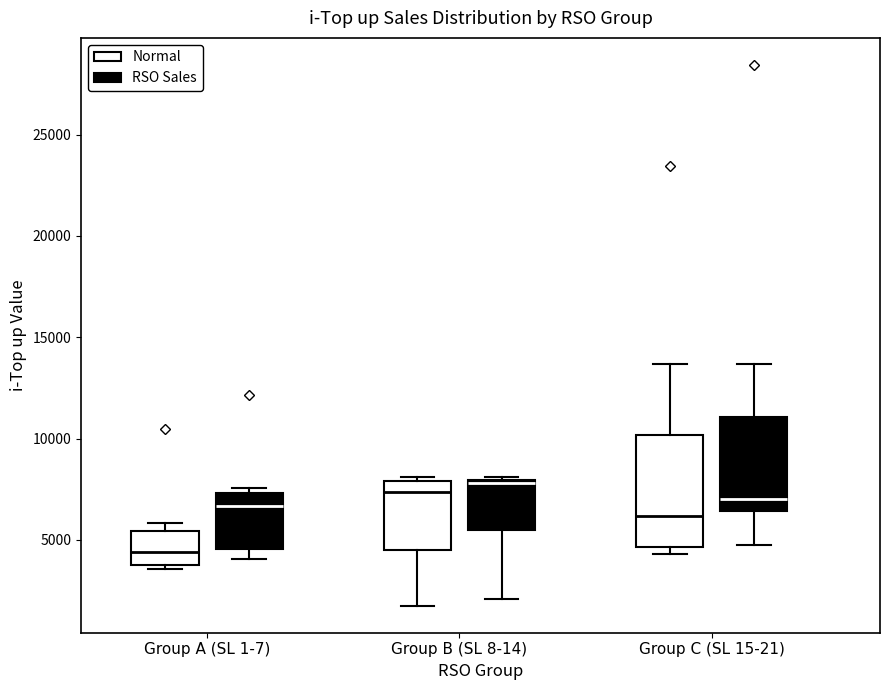

Where does the lower whisker of the box for Group B (SL 8-14) (RSO Sales) end on the y-axis? The values are not printed on the chart, so give them approximately, as read against the axis.

2000